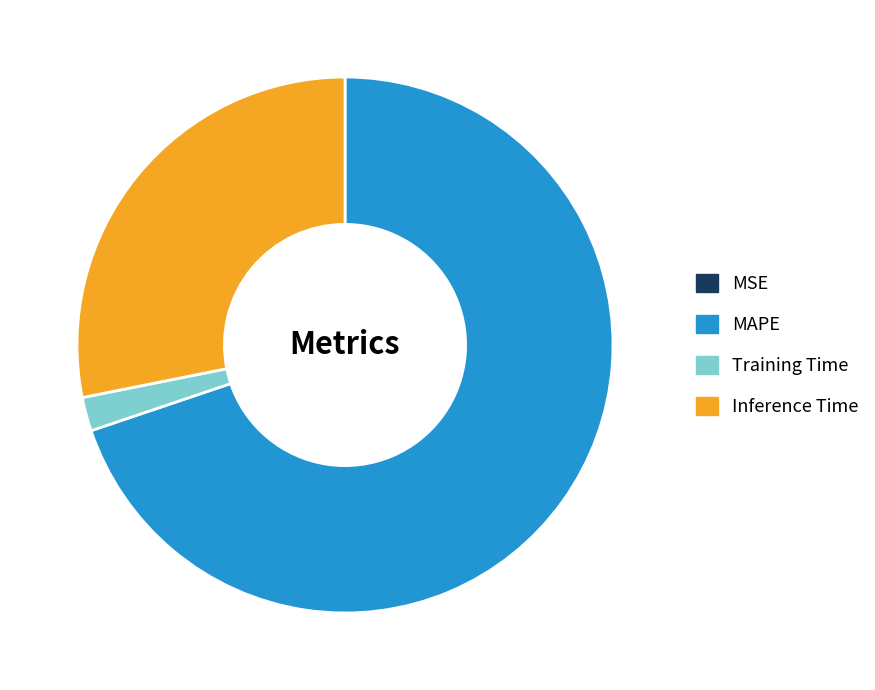

Is there any slice that represents more than half of the pie?

Yes